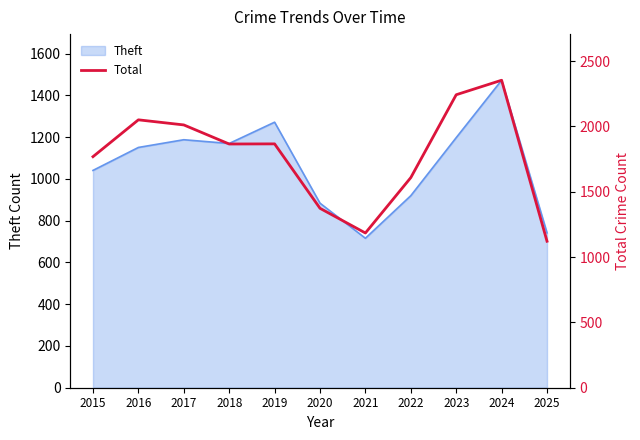

Which category has the highest value in the Theft series?

2024